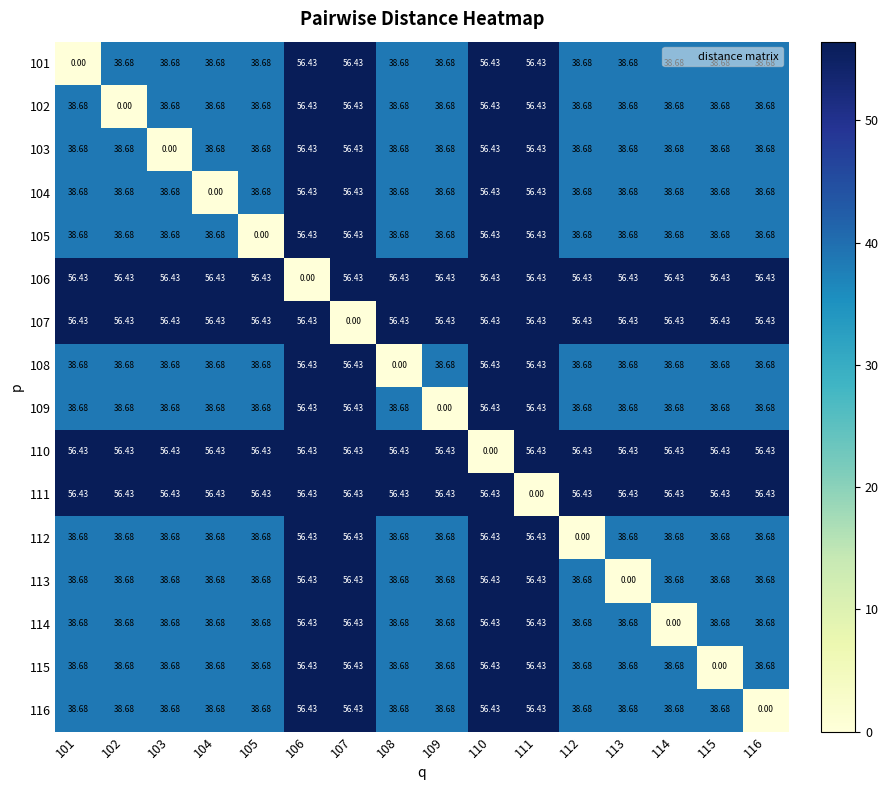

Is the value of 114 at 115 greater than the value of 107 at 106?

No